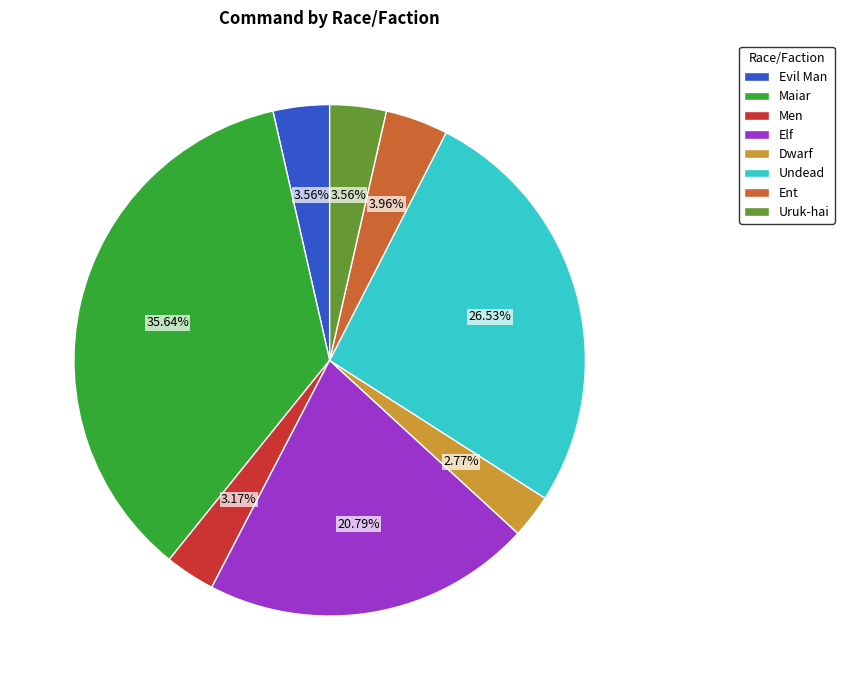

To the nearest percent, what percentage of the pie is Elf?

21%